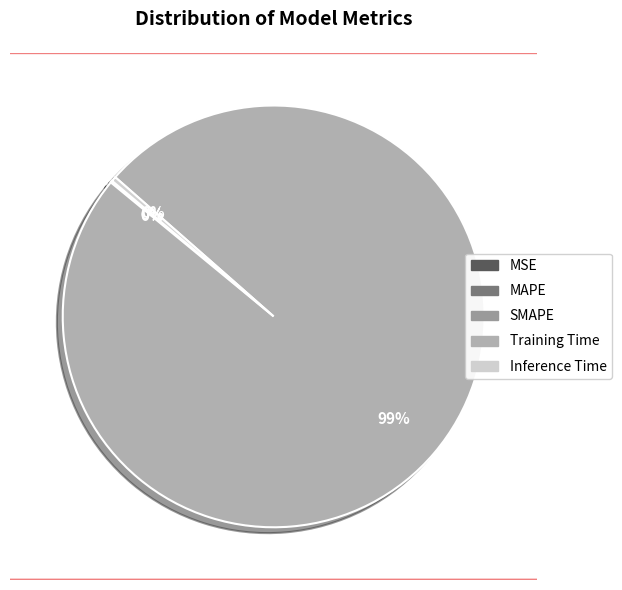

What portion of the pie excludes MAPE?

99.9%